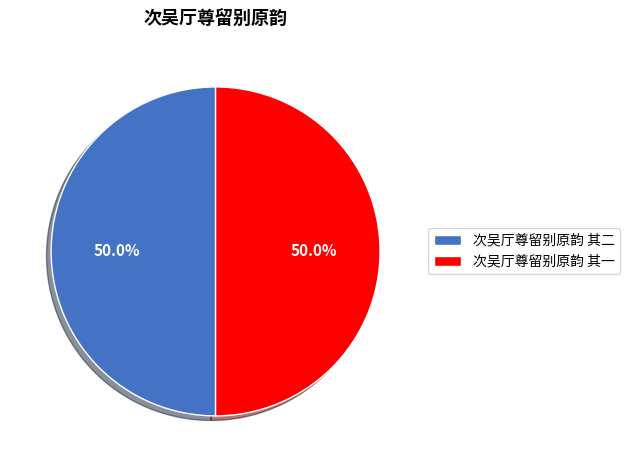

What is the ratio of the value at 次吴厅尊留别原韵 其二 to the value at 次吴厅尊留别原韵 其一?

1.0